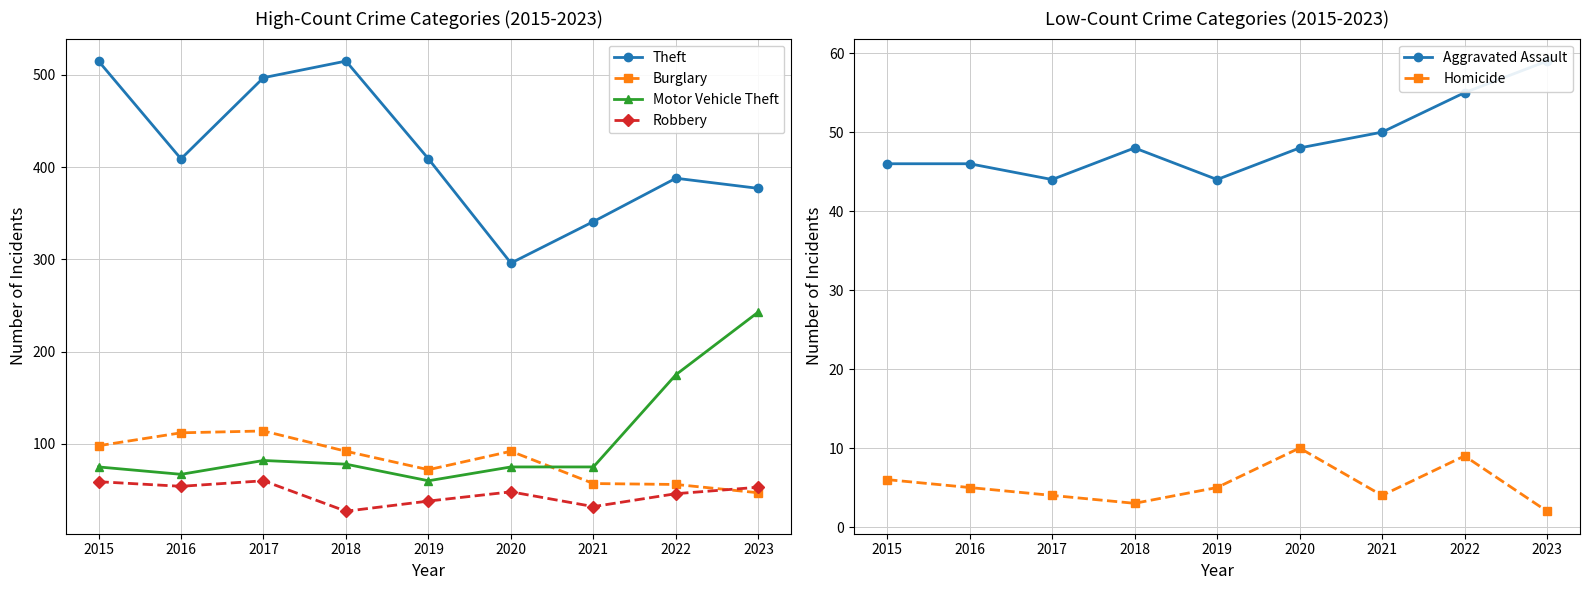

What is the maximum value shown in the chart?

515